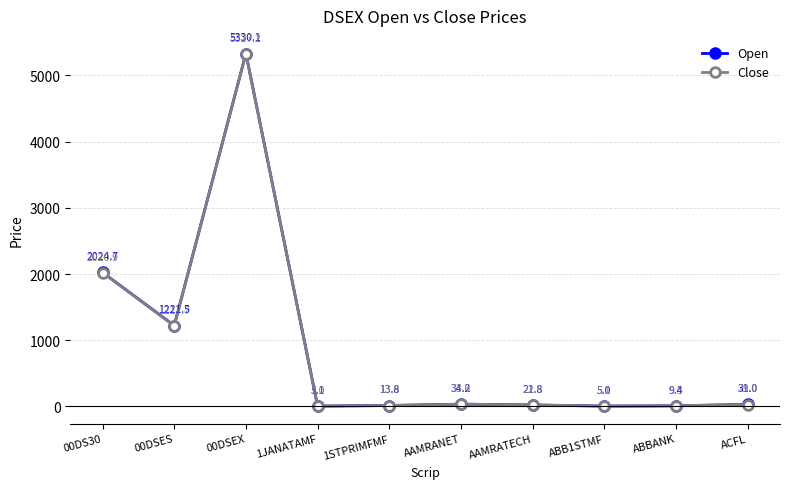

Is this an area chart (filled region under the line)?

No